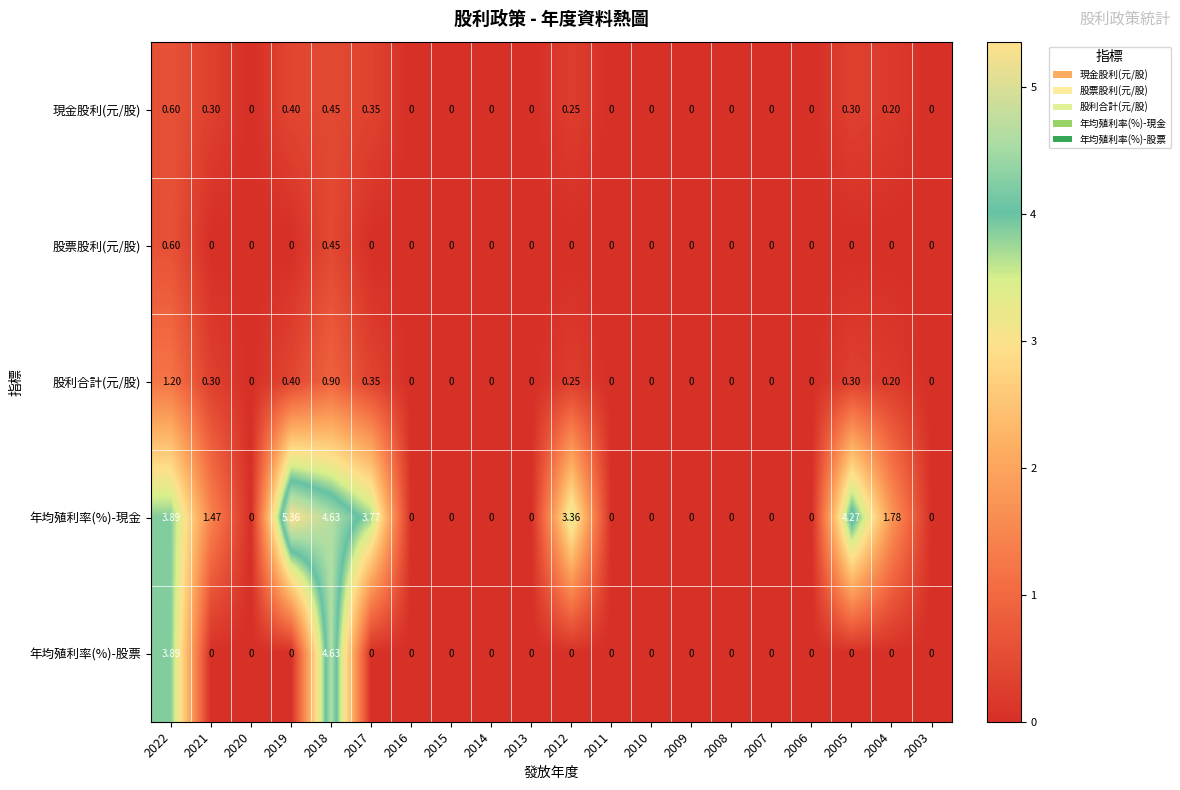

At how many categories does at least one series exceed 4?

3